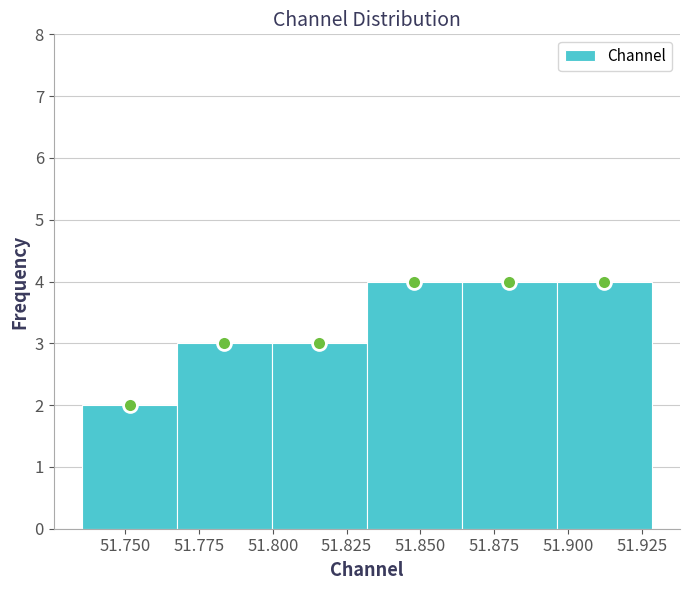

How tall is the bar that spans 51.895 to 51.930 on the x-axis? Neither the bar edges nor the heights are printed on the chart, so give them approximately, as read against the axes.

4